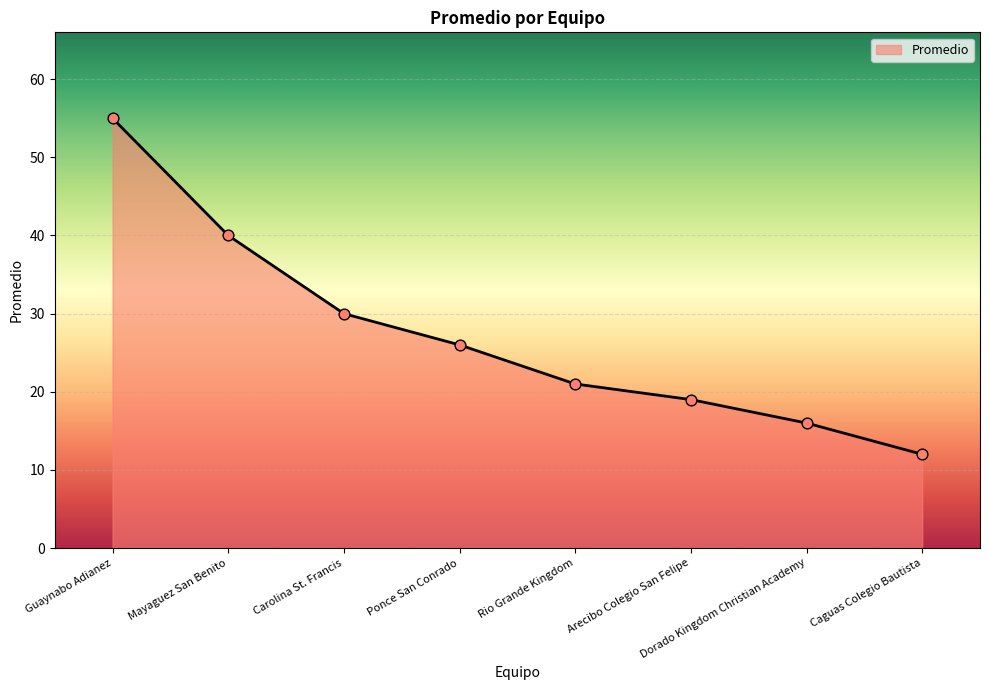

Between Arecibo Colegio San Felipe and Rio Grande Kingdom, which is larger?

Rio Grande Kingdom